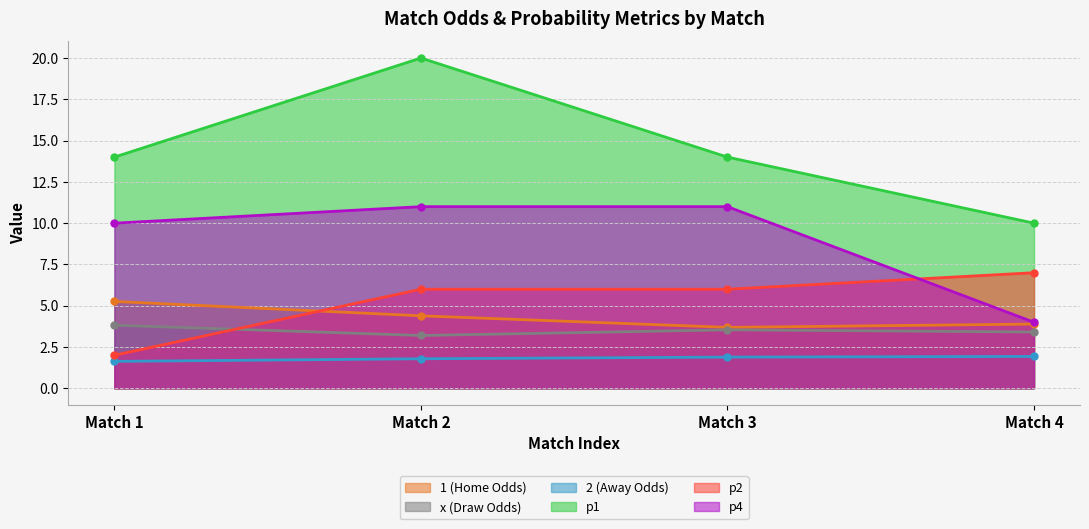

What is the minimum value shown in the chart?

1.6